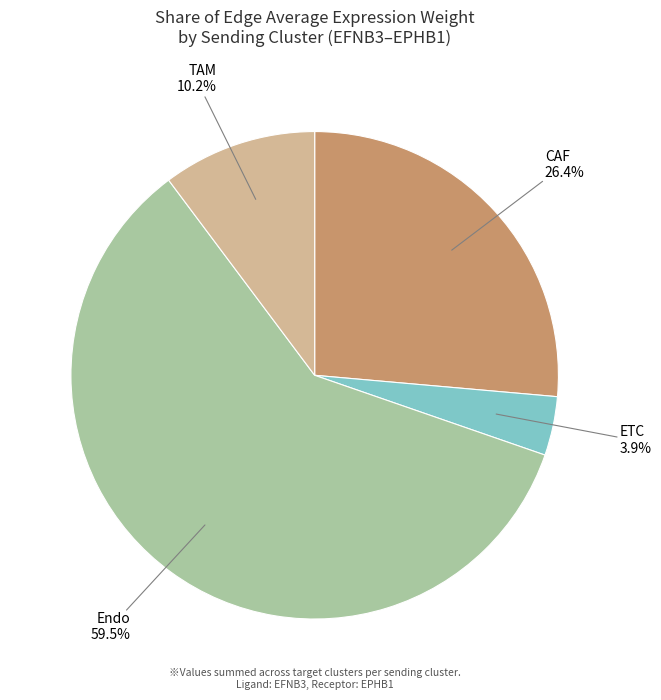

Does any single category account for the majority?

Yes